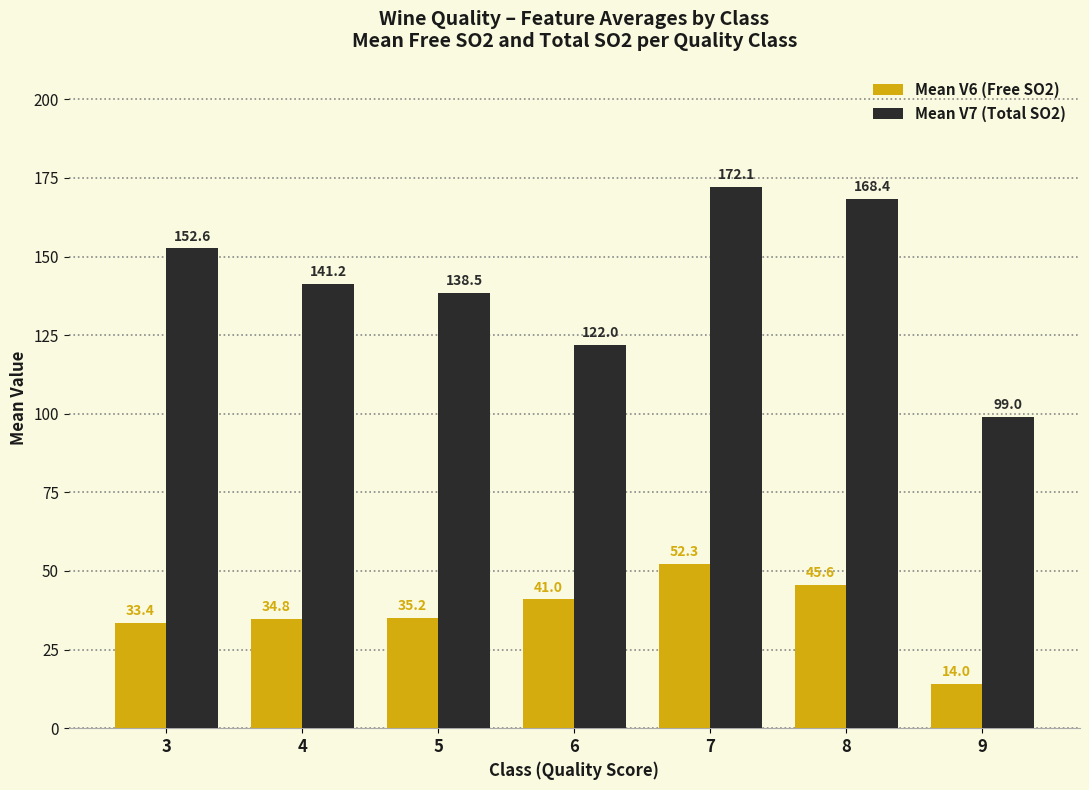

How many values in the Mean V7 (Total SO2) series exceed 141?

4